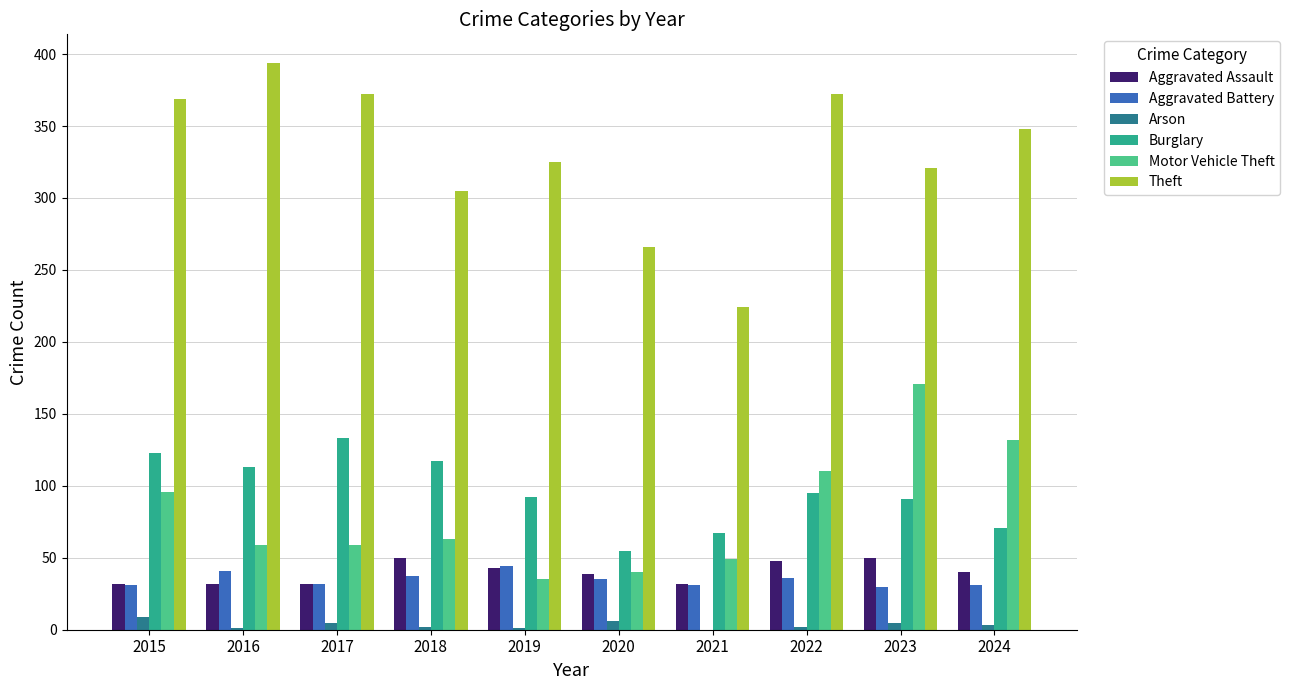

Count the number of data series in this chart.

6